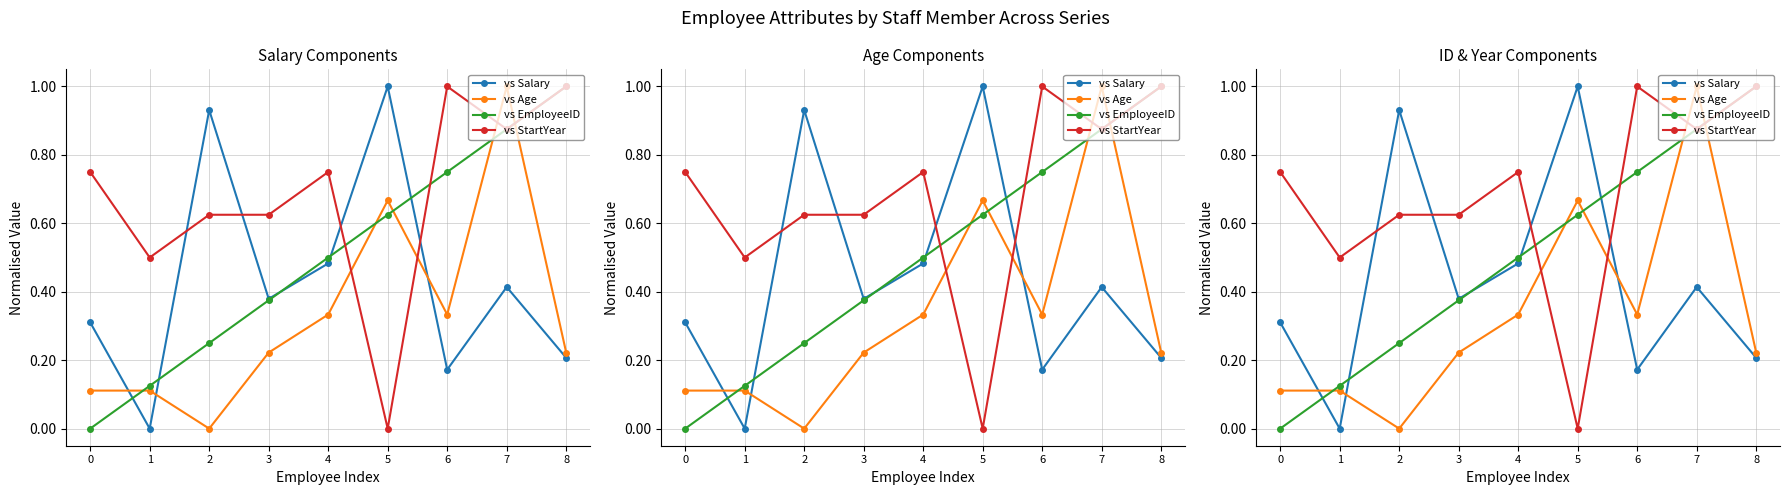

The value of vs Age at 3 is 0.2. True or false?

True